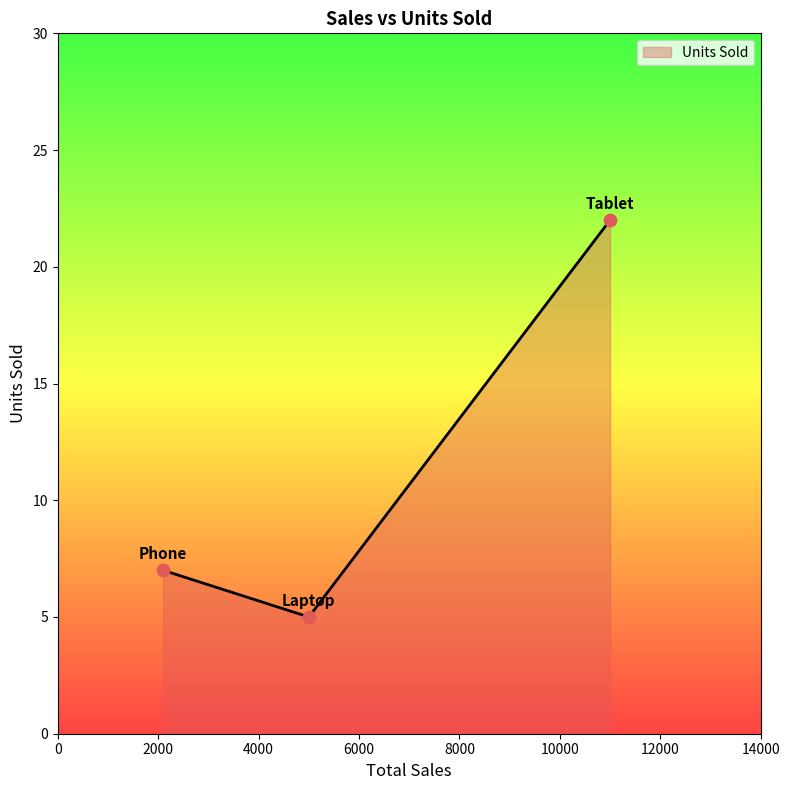

What is the difference between the maximum and minimum values?

17